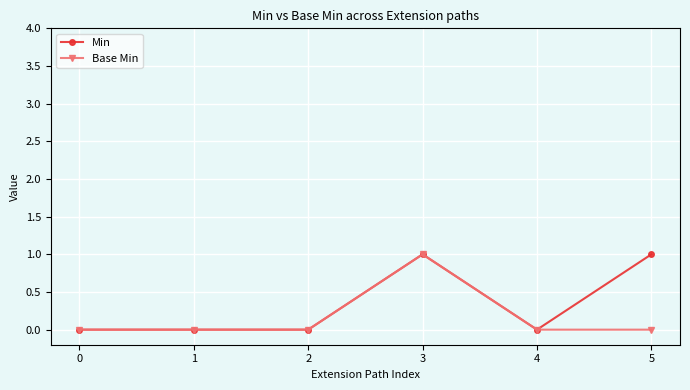

The Min series shows 0 at 2. True or false?

True